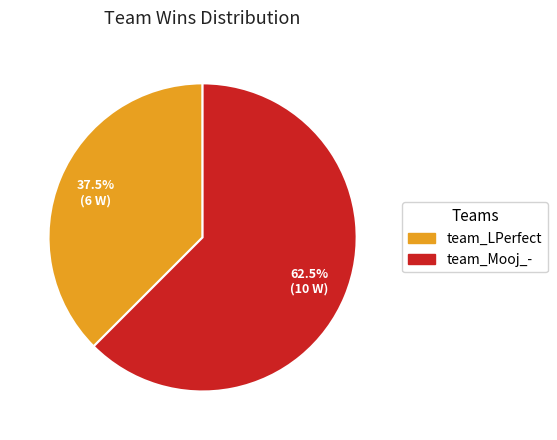

Between team_LPerfect and team_Mooj_-, which is larger?

team_Mooj_-